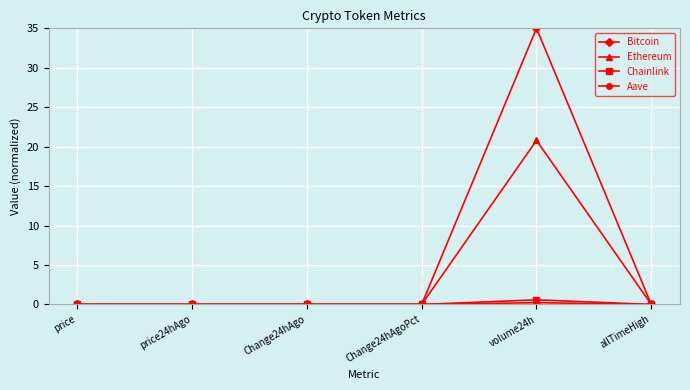

What is the difference between the maximum and minimum values in the Bitcoin series?

35.0